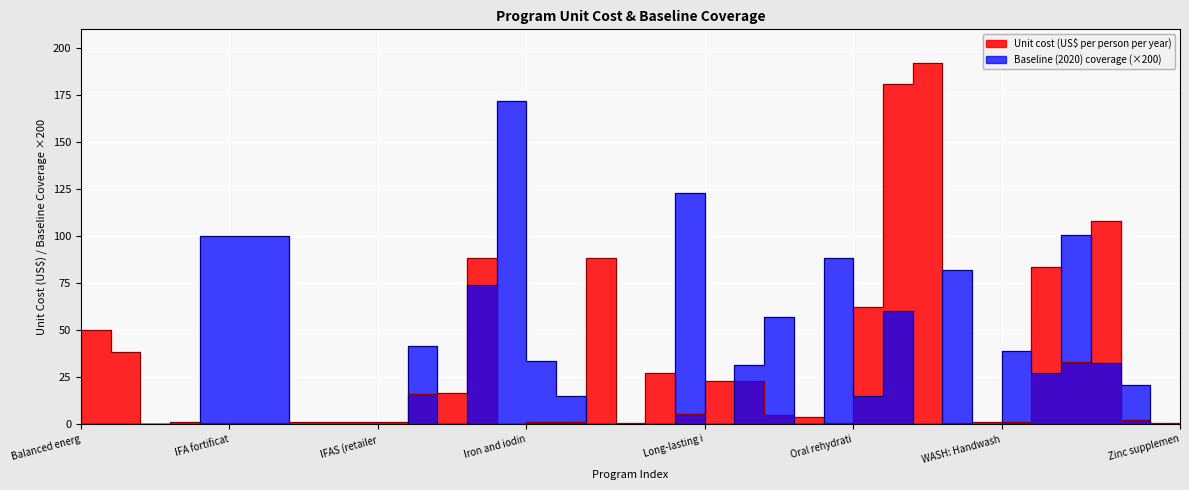

What is the difference between the second highest and minimum values in the Unit cost (US$ per person per year) series?

181.1